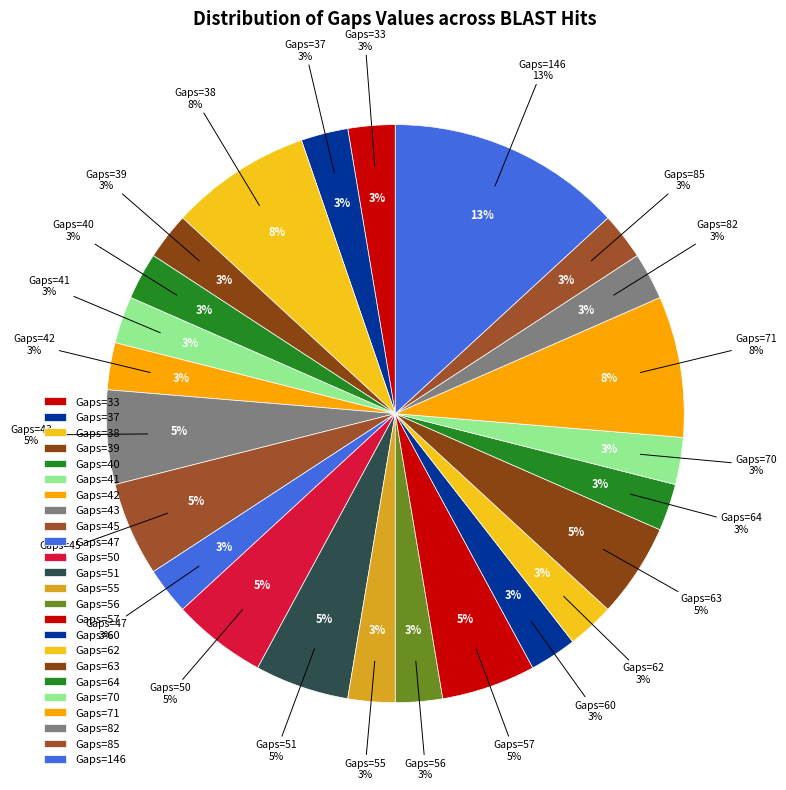

Is there a majority slice in this chart?

No